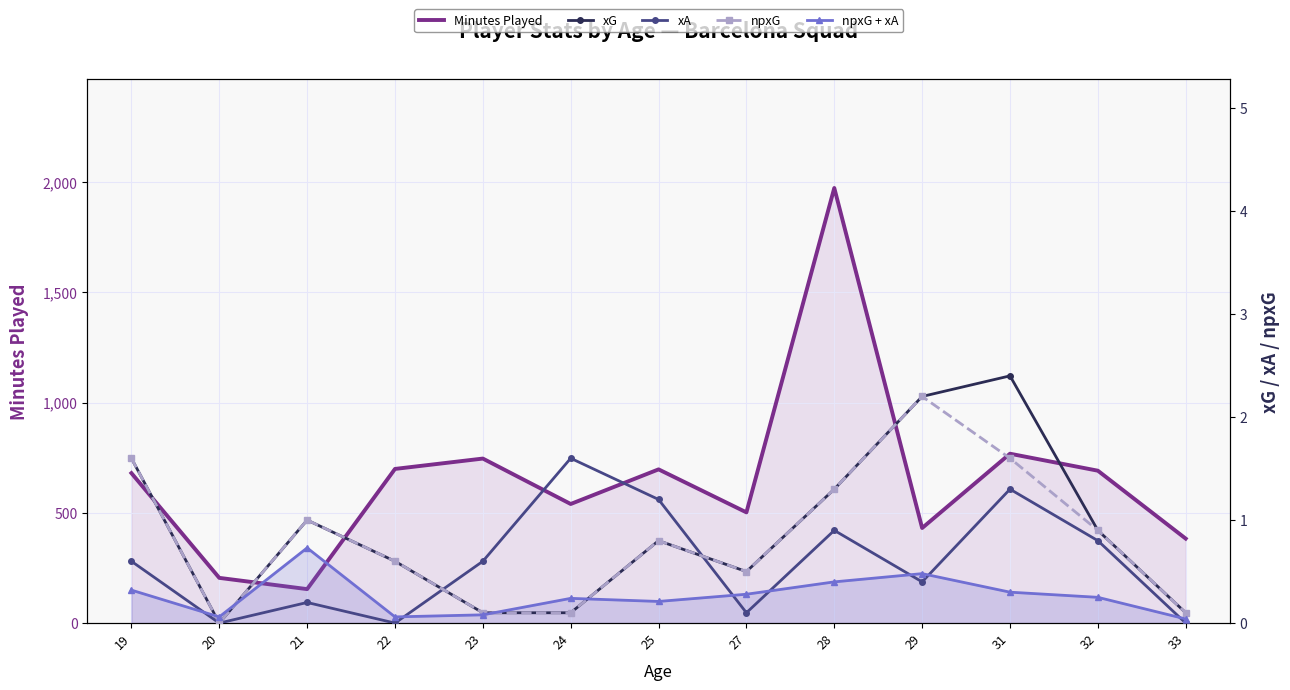

True or false: xG and Minutes Played cross at least once.

False